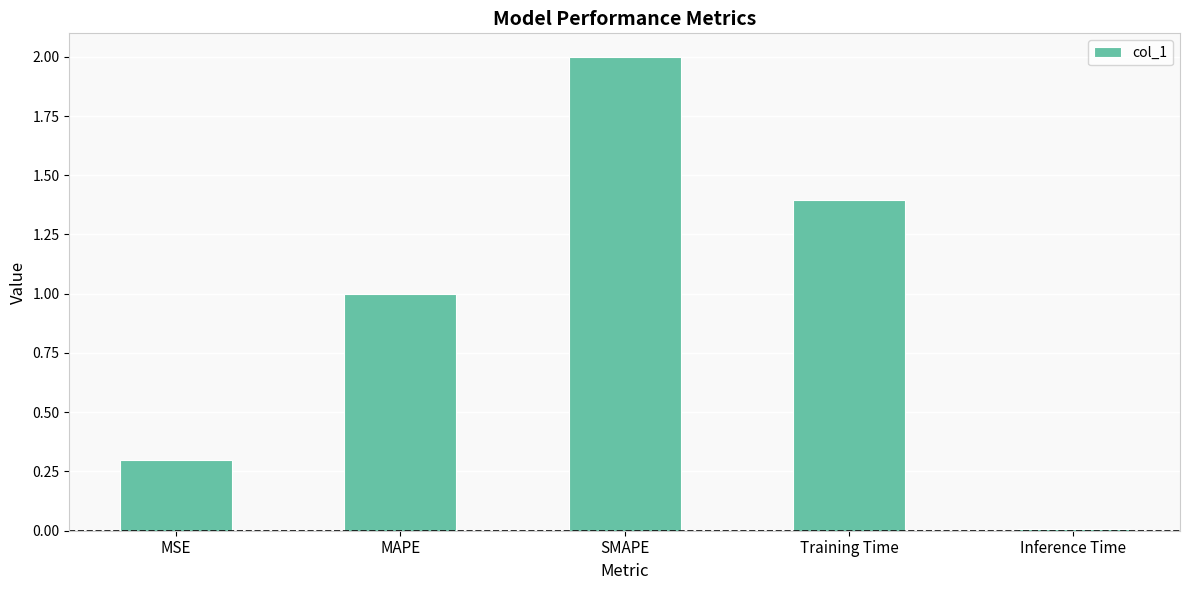

What is the difference between the second highest and minimum values?

1.4